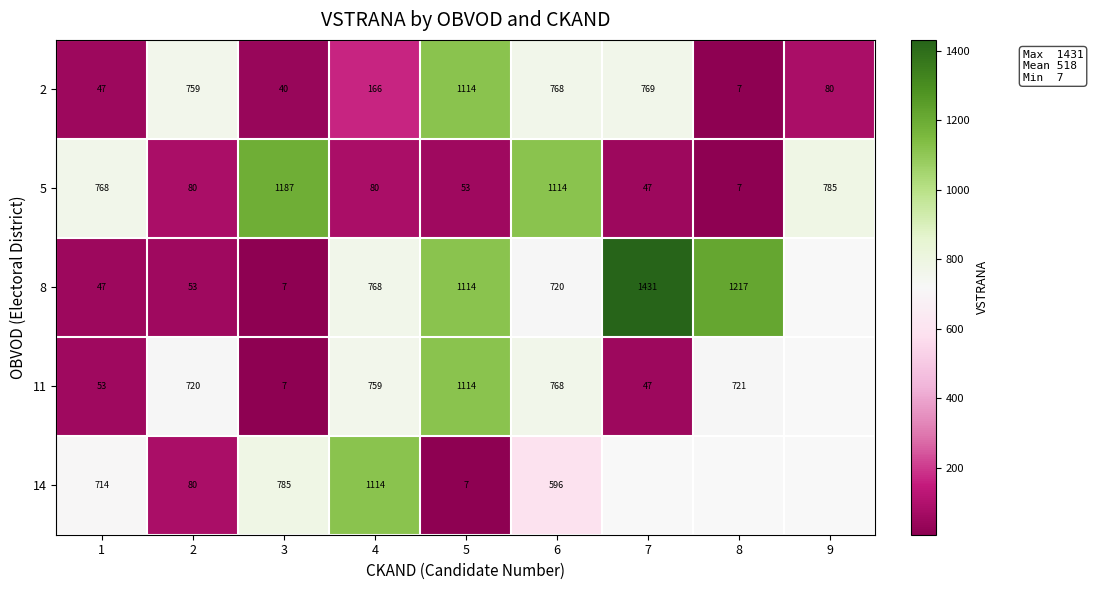

How many distinct data groups are displayed?

5